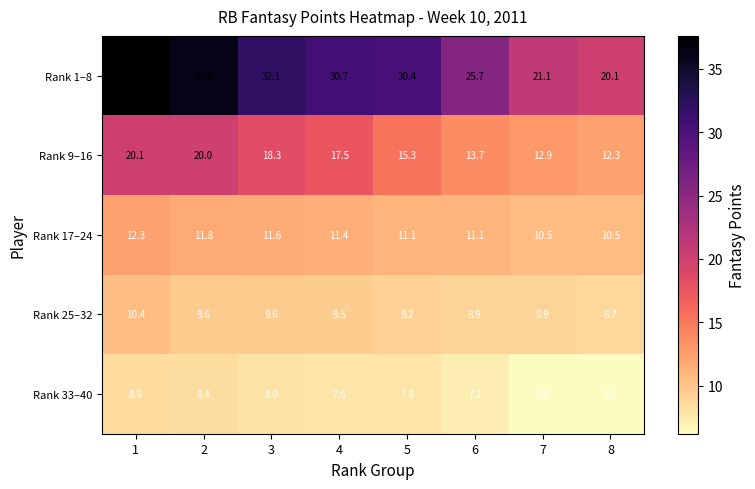

Which category has the highest value across all series?

1